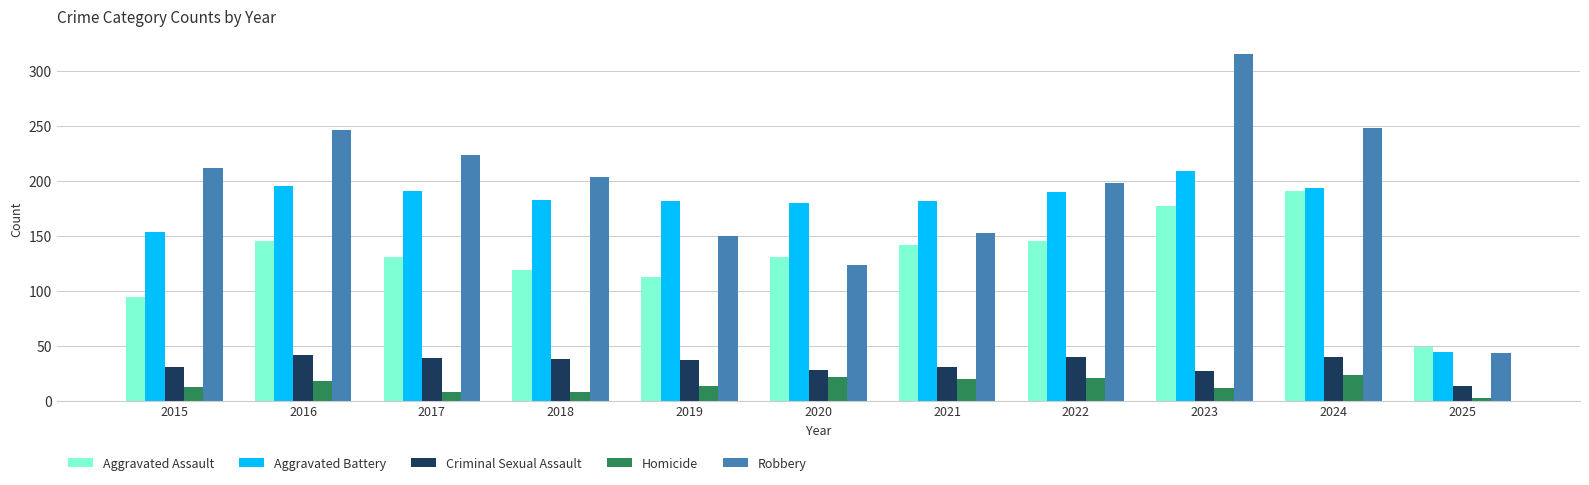

At which label does Robbery first exceed 204?

2015